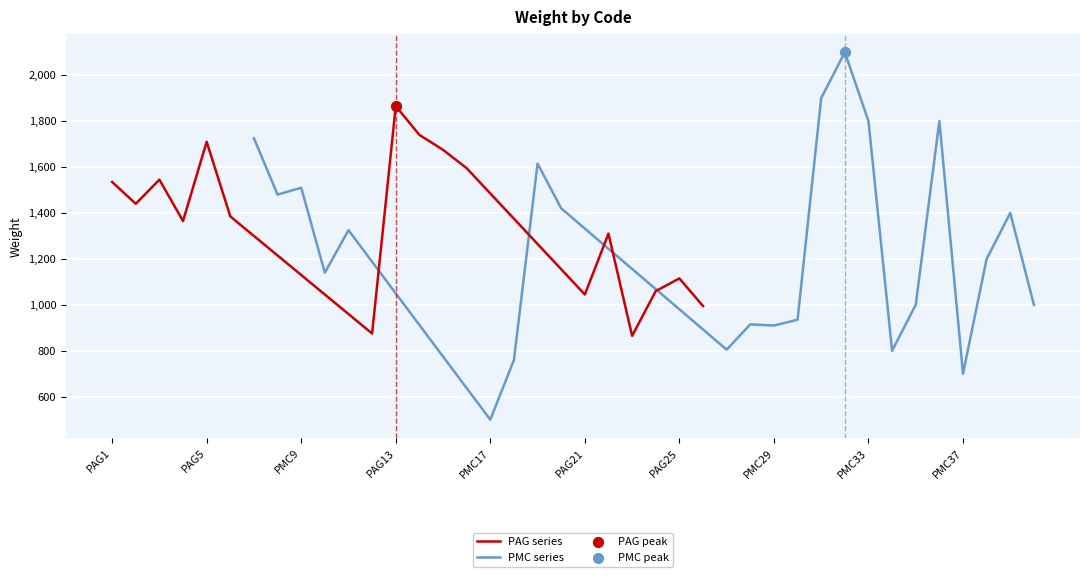

Between PMC34 and PMC28, which is larger?

PMC28